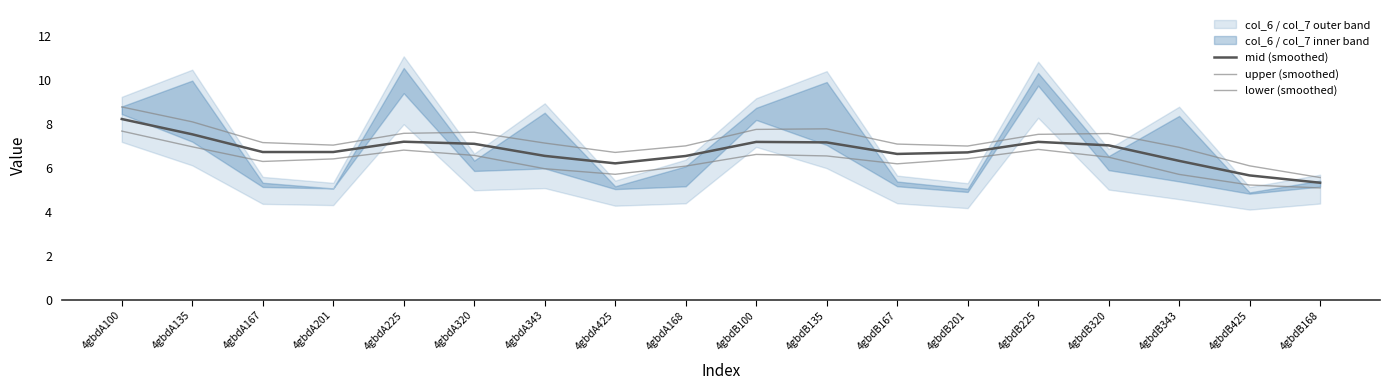

At which category does lower (smoothed) reach its first local peak?

4gbdA225